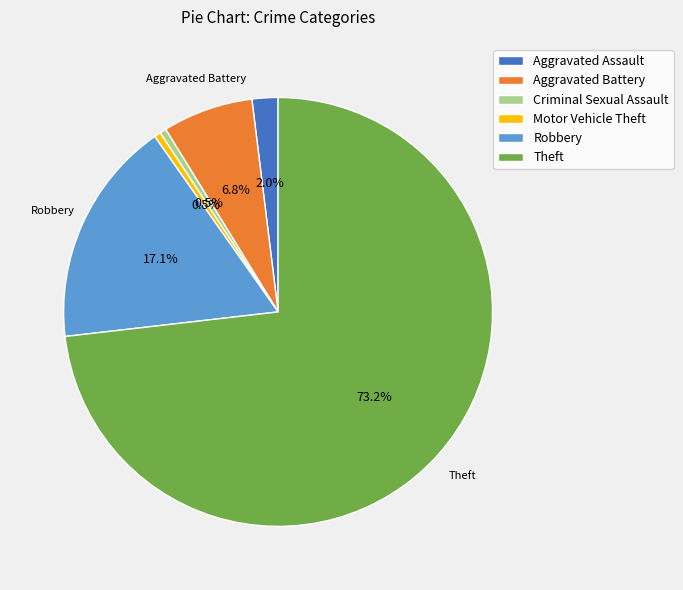

How much of the chart is everything except Aggravated Battery?

93.2%